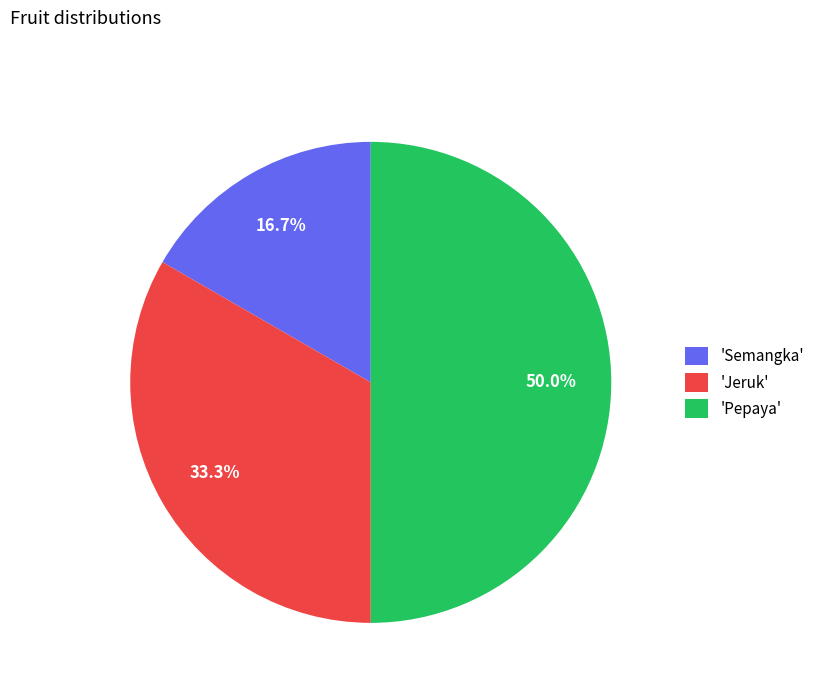

What percentage is NOT represented by 'Semangka'?

83.3%